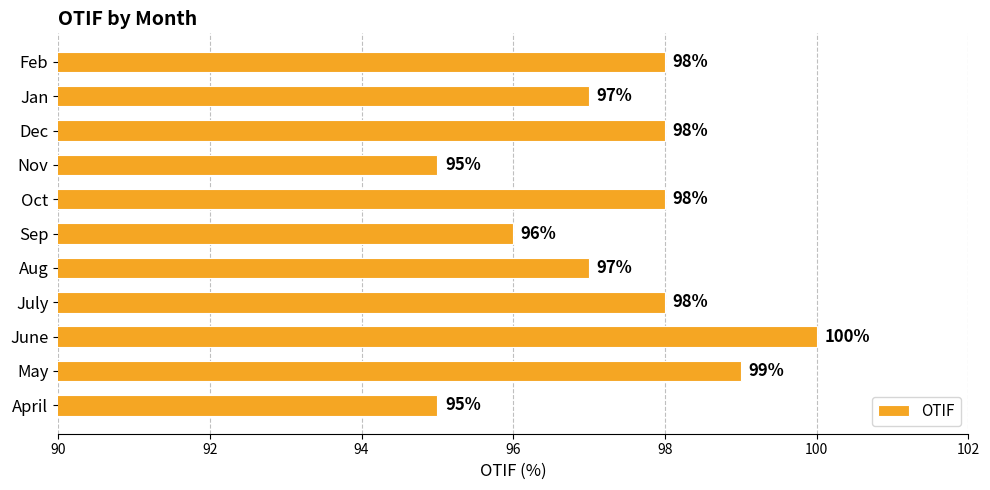

Reading top to bottom, list all the values displayed in this chart.

98	97	98	95	98	96	97	98	100	99	95